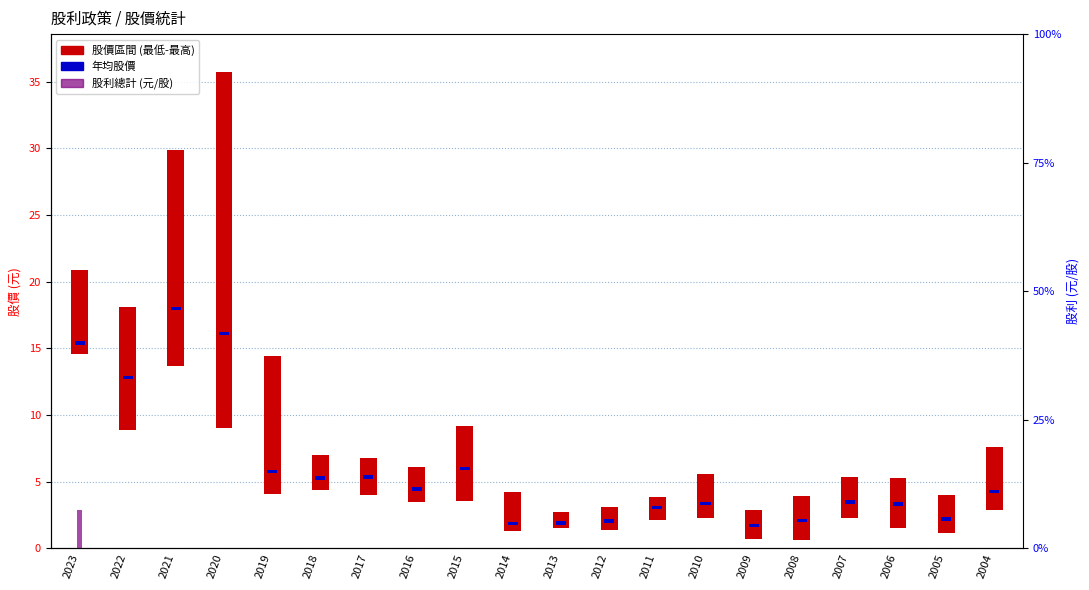

Between 2010 and 2021, which is larger?

2010